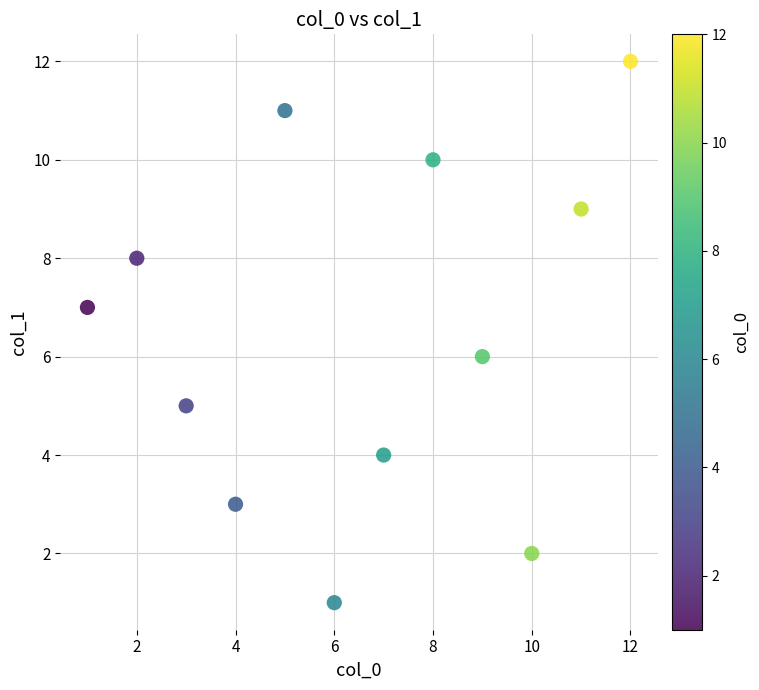

What is the range of Y values (max minus min)?

11